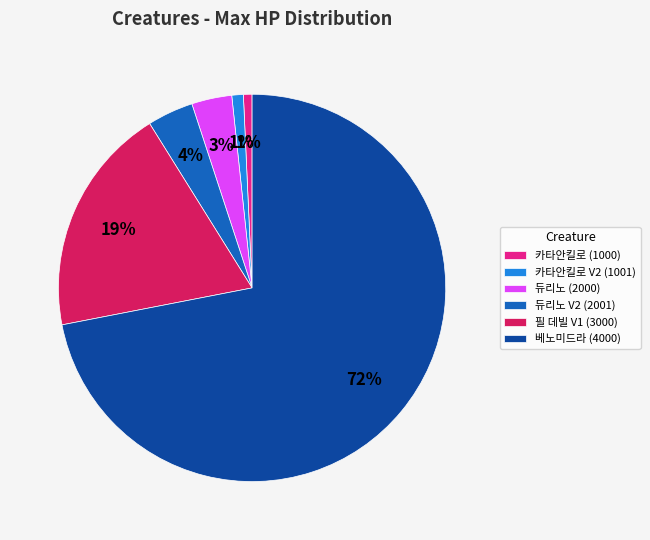

What is the largest slice in the pie chart?

베노미드라 (4000)